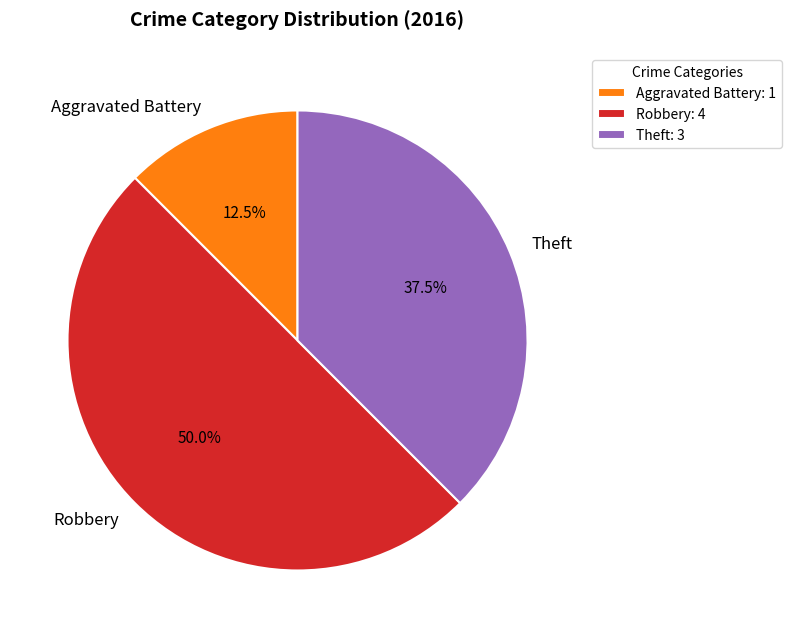

Combined, do Robbery and Theft account for over 50%?

Yes